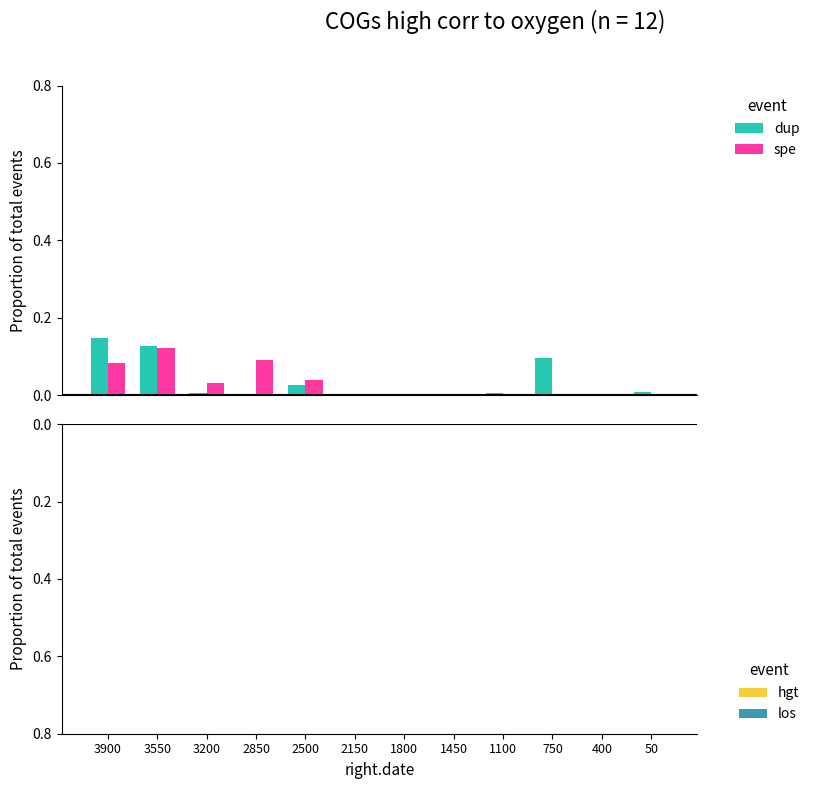

At which category is the sum across all series the highest?

3550